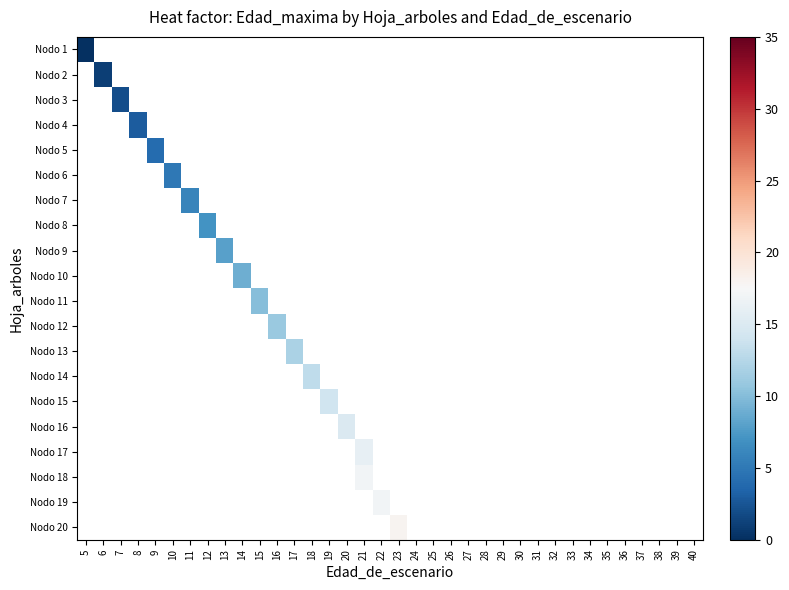

Which has a higher value, 24 or 32?

32